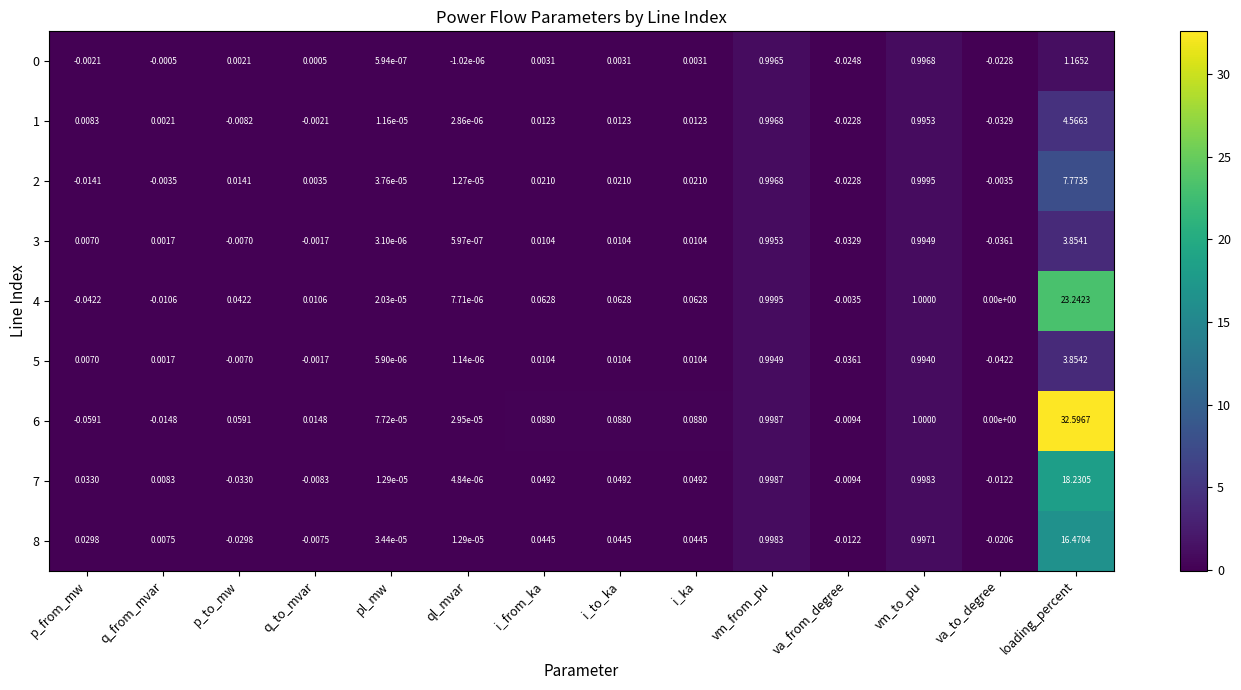

How many negative values does the 2 series have?

4